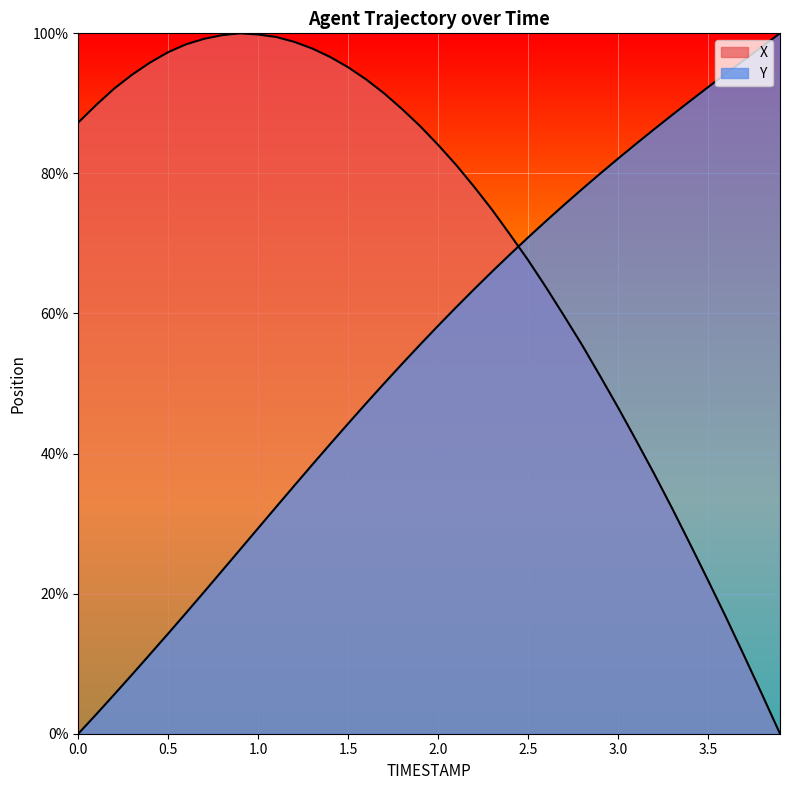

Which series has the largest total across all categories?

X